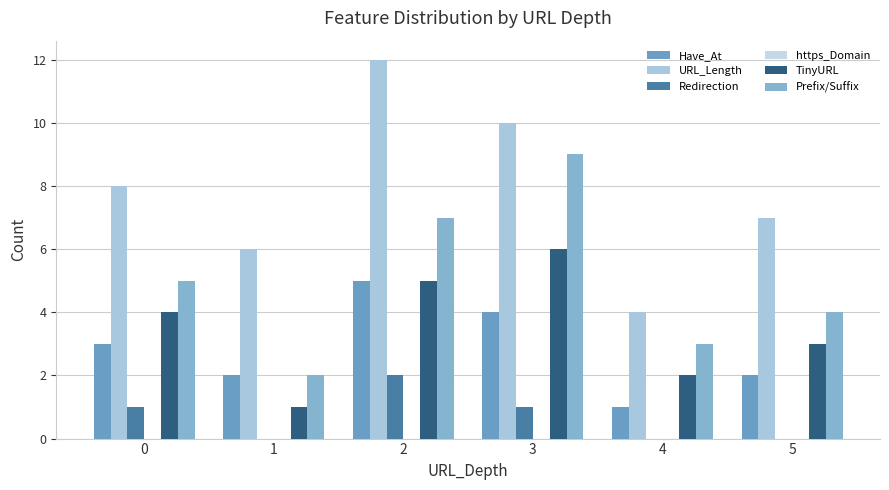

Is it true that TinyURL equals 5 at 2?

True